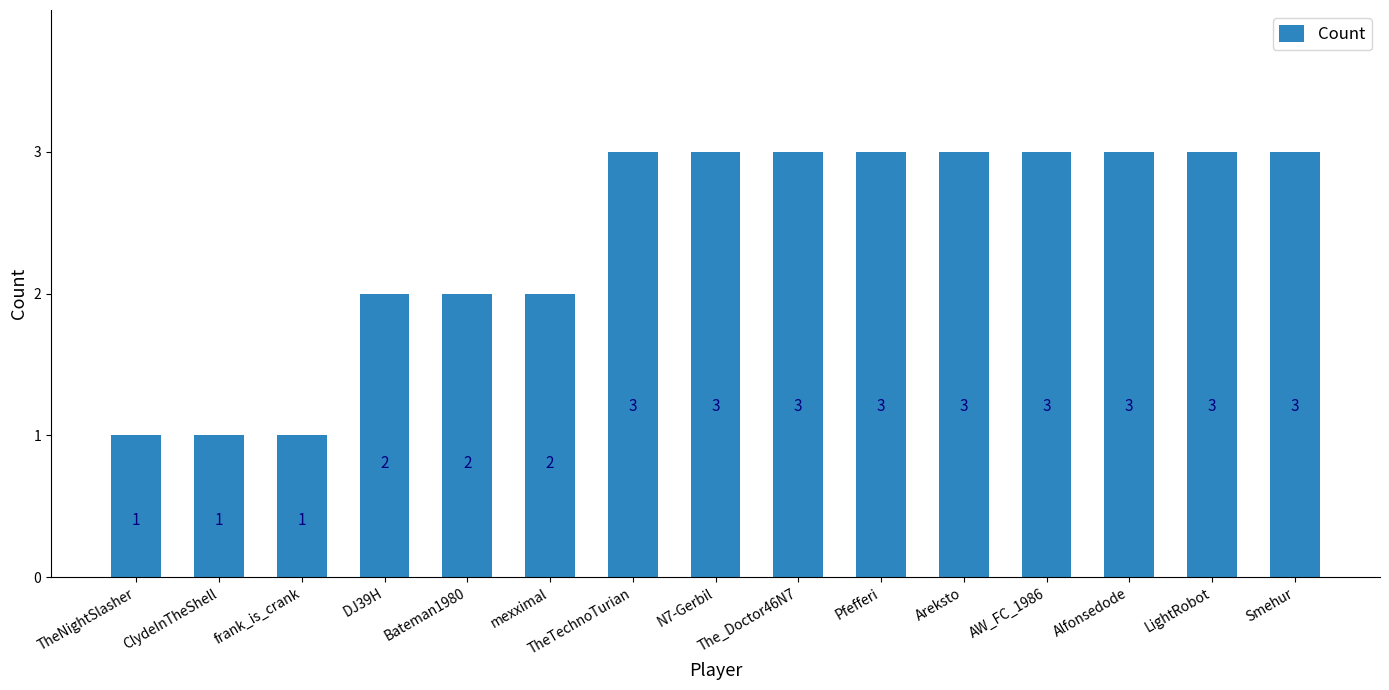

What is the difference between the maximum and minimum values?

2